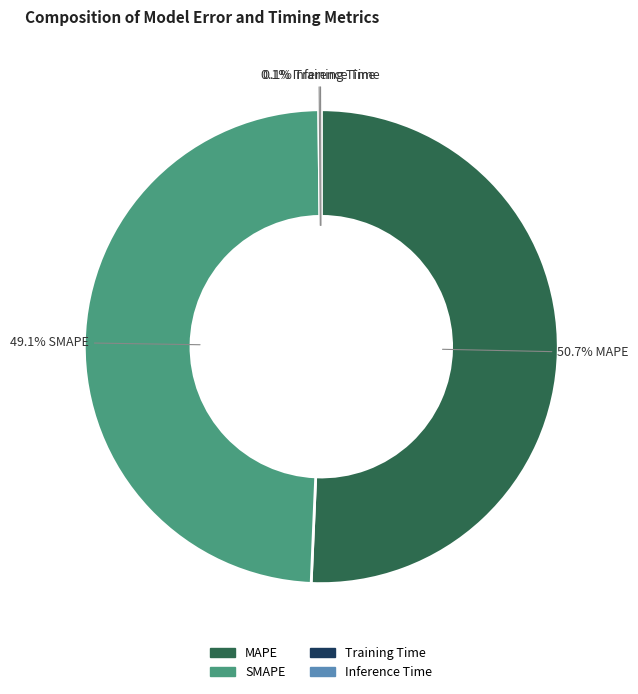

Is there a majority slice in this chart?

Yes